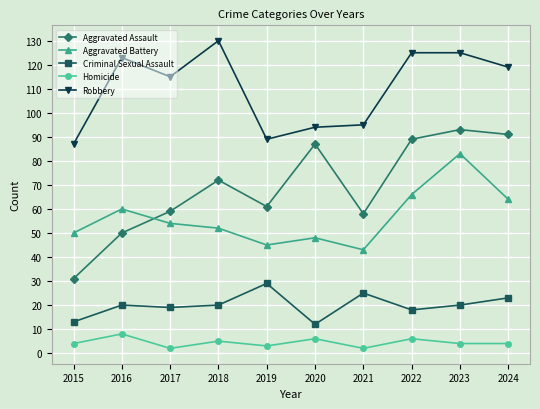

Rank the series at 2021 from lowest to highest value.

Homicide, Criminal Sexual Assault, Aggravated Battery, Aggravated Assault, Robbery